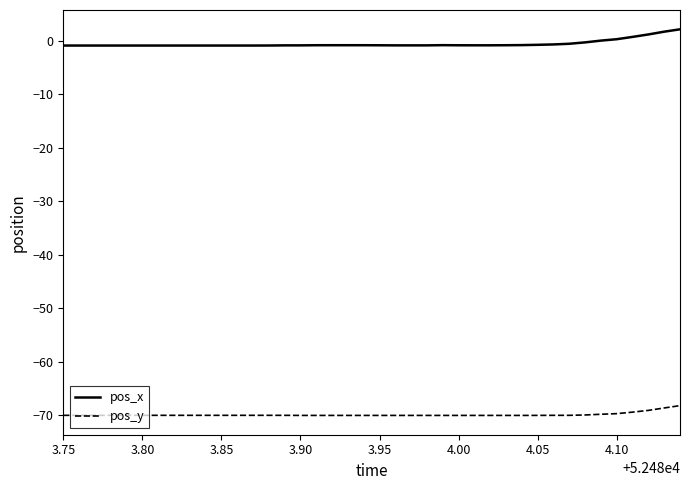

True or false: pos_x and pos_y intersect in this chart.

False